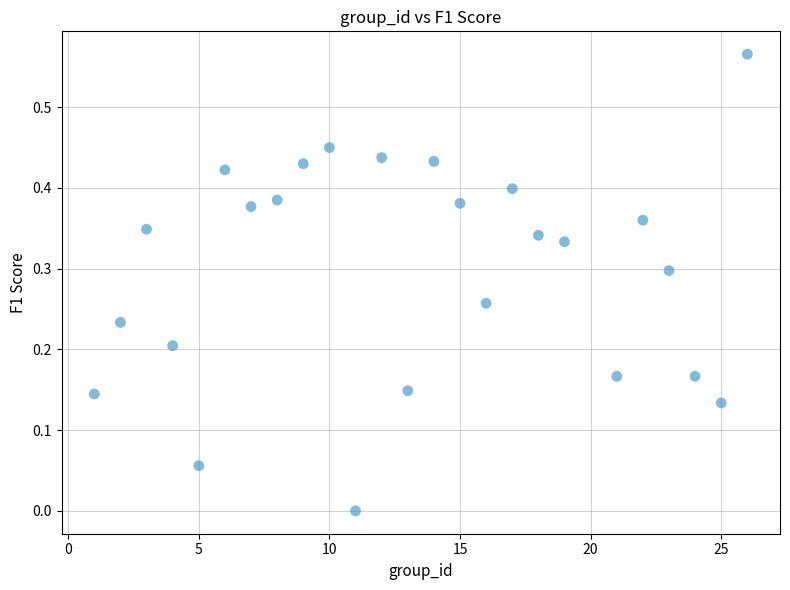

What is the range of X values (max minus min)?

25.0